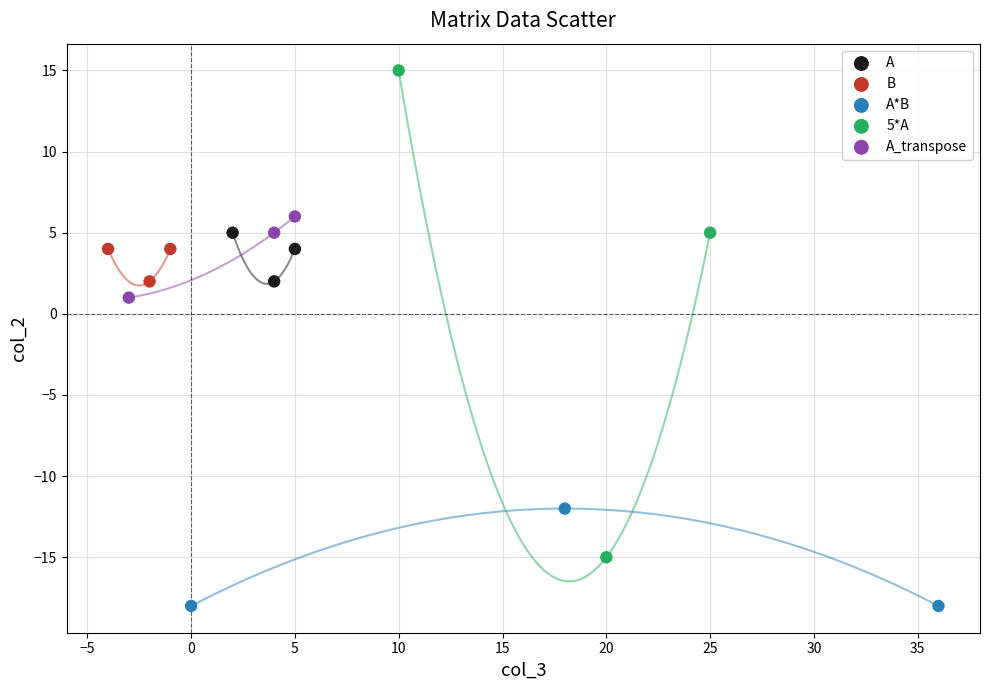

Which series contains the highest Y value?

5*A